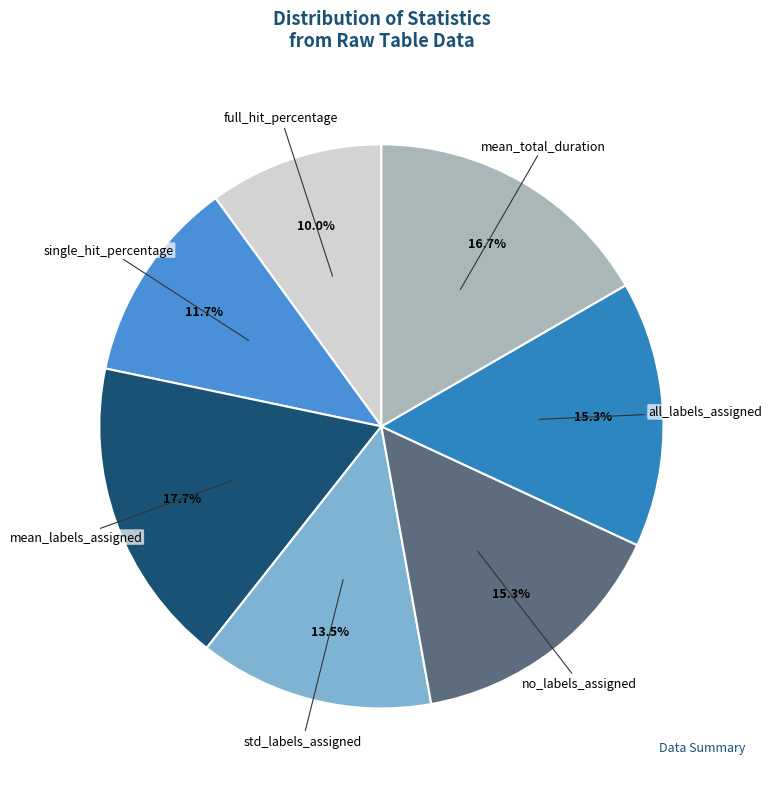

How many segments does this pie chart have?

7